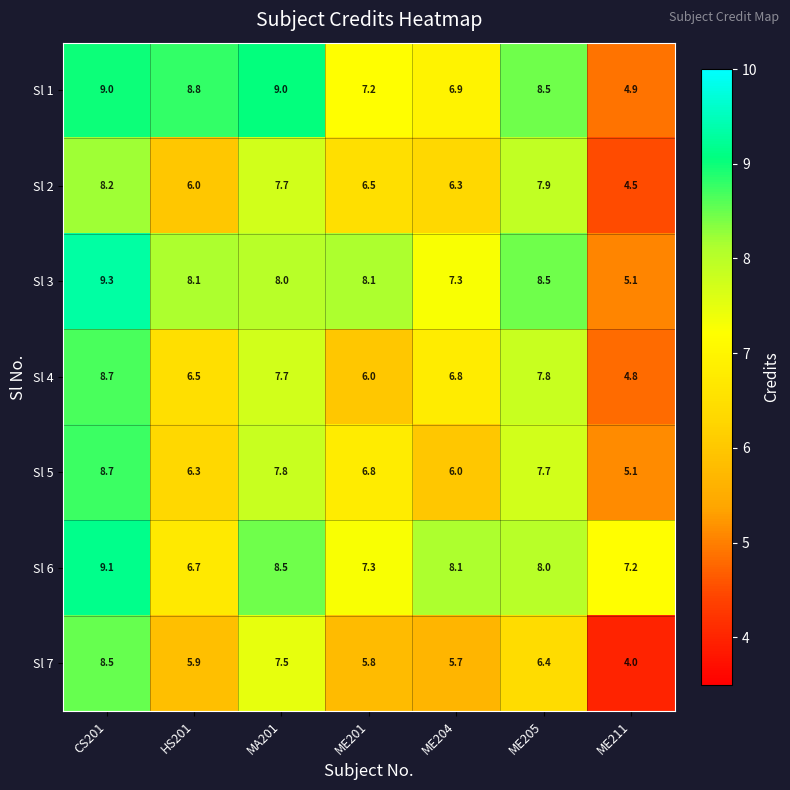

List the labels in order of Sl 7 value, largest first.

CS201, MA201, ME205, HS201, ME201, ME204, ME211